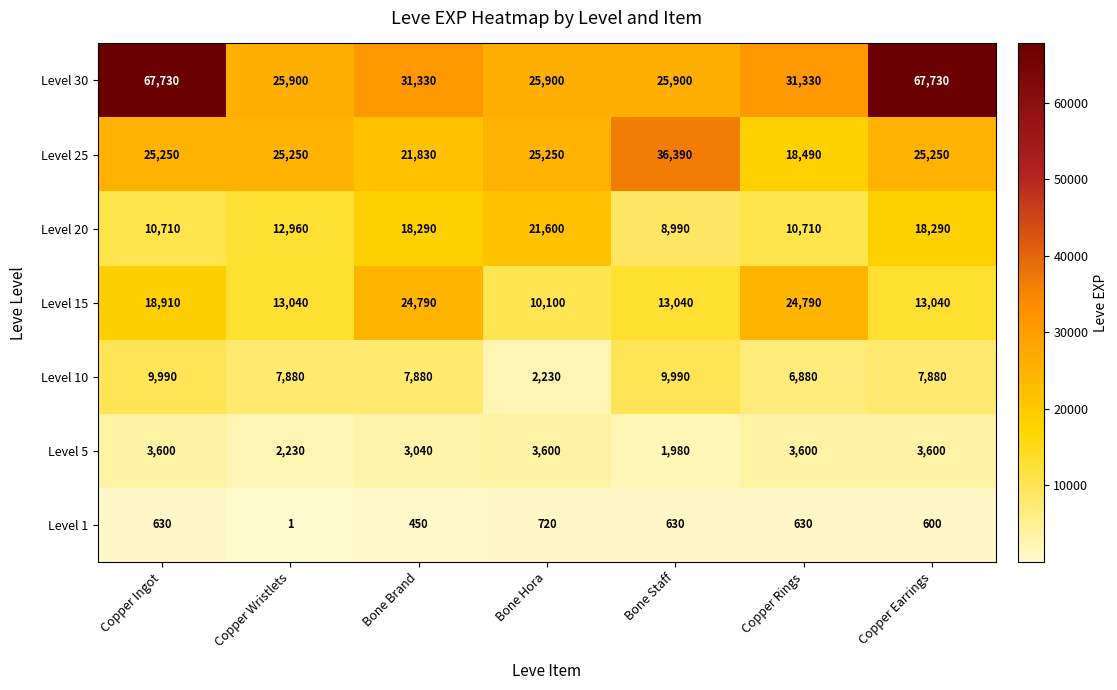

List the series in order of their peak value, highest first.

Level 30, Level 25, Level 15, Level 20, Level 10, Level 5, Level 1